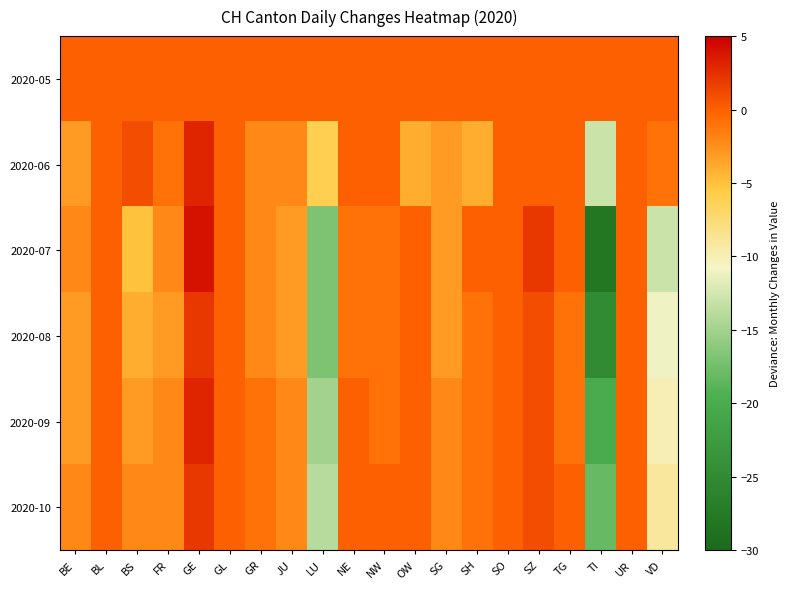

List the series in order of their peak value, lowest first.

2020-05, 2020-08, 2020-10, 2020-06, 2020-09, 2020-07